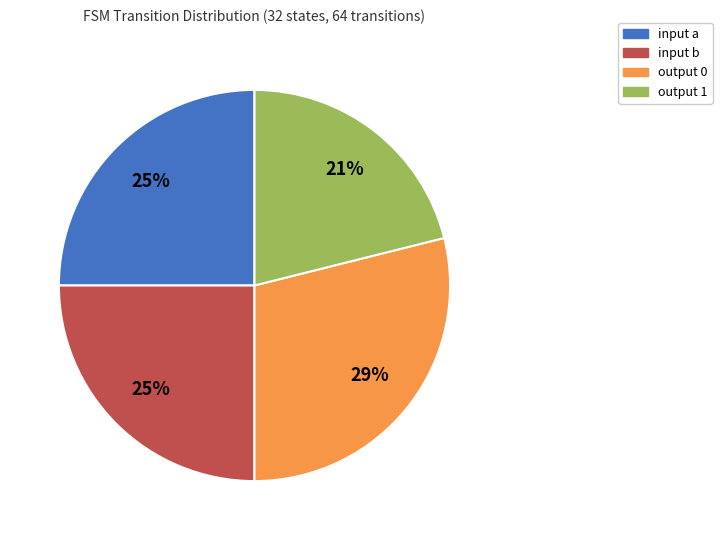

To the nearest percent, what is the difference between the output 0 and input b slice percentages?

4%